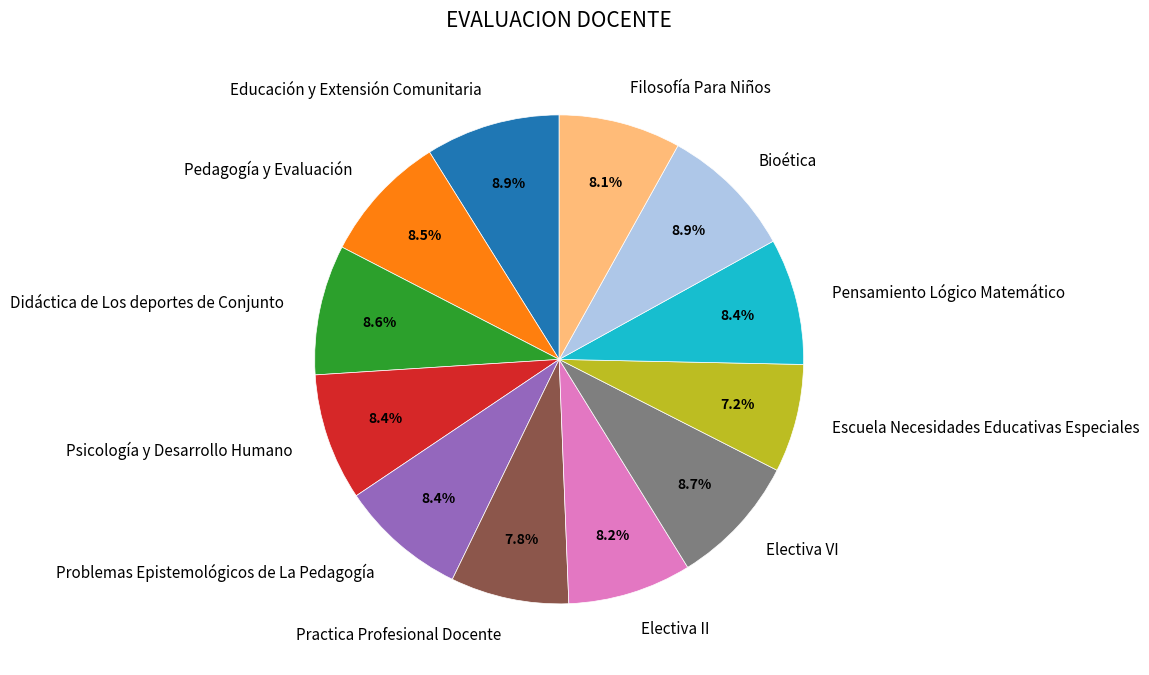

To the nearest percent, what is the average slice percentage?

8%